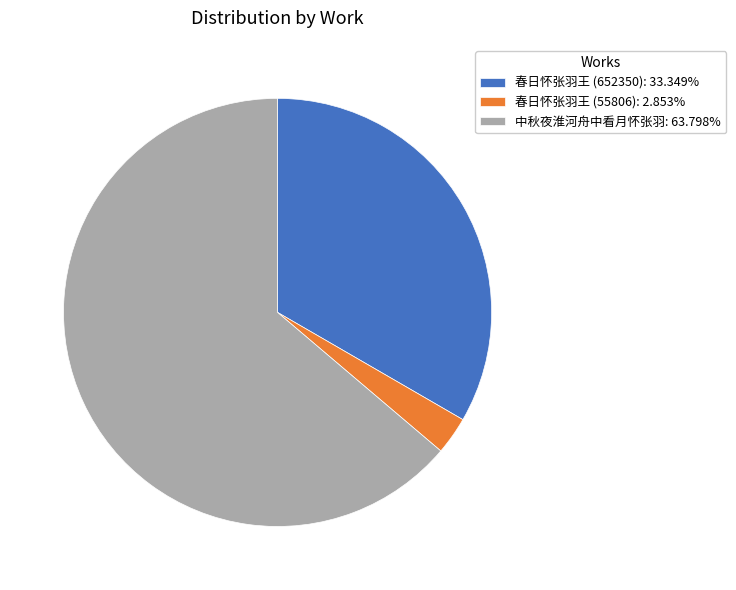

Count the number of slices in the pie.

3